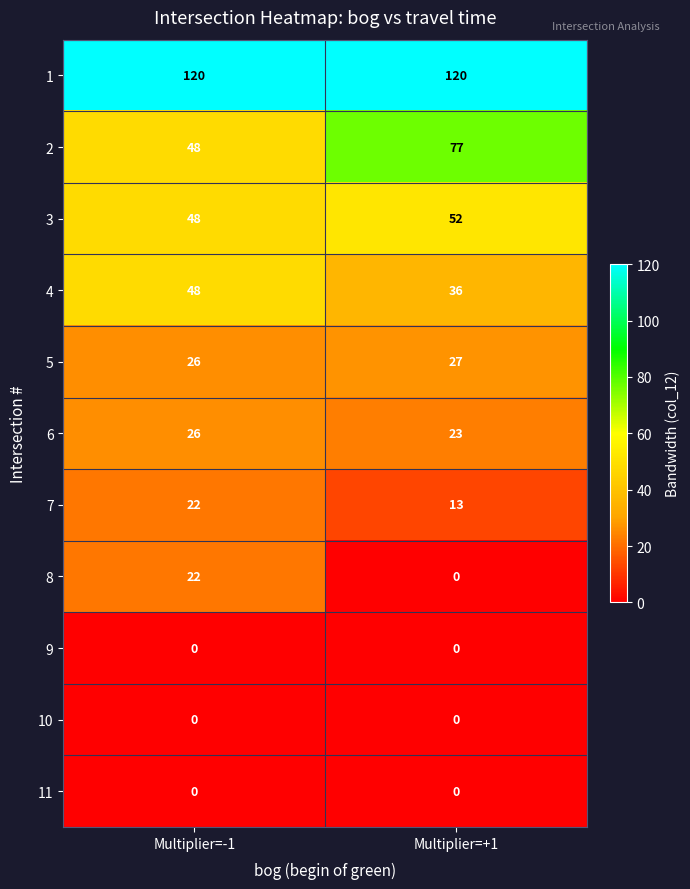

What is the total value across all series at Multiplier=-1?

360